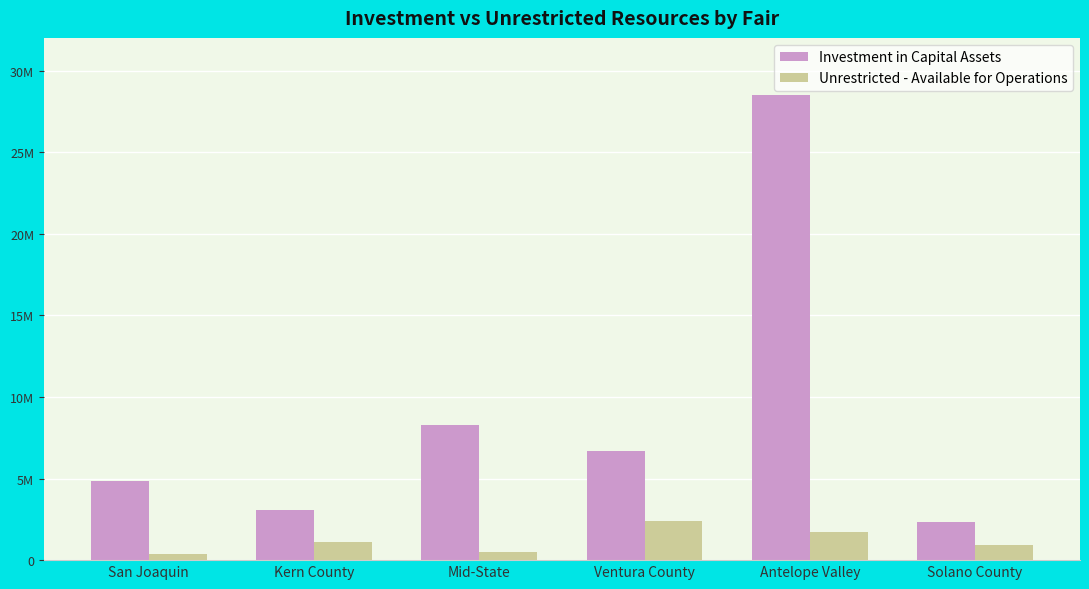

What is the label of the 1st bar from the right?

Solano County